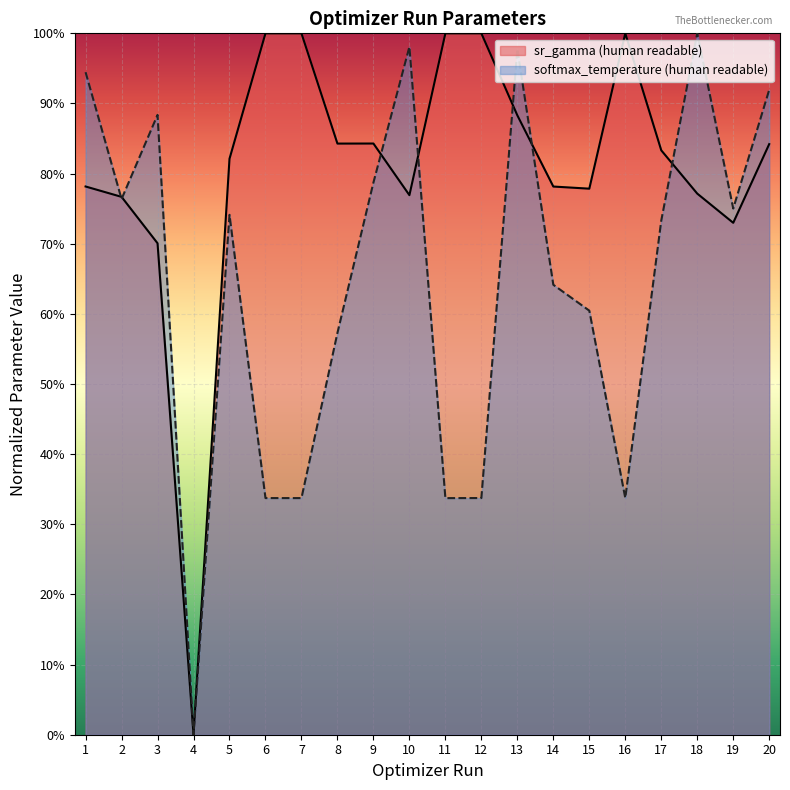

What is the highest value of the sr_gamma (human readable) series?

1.0